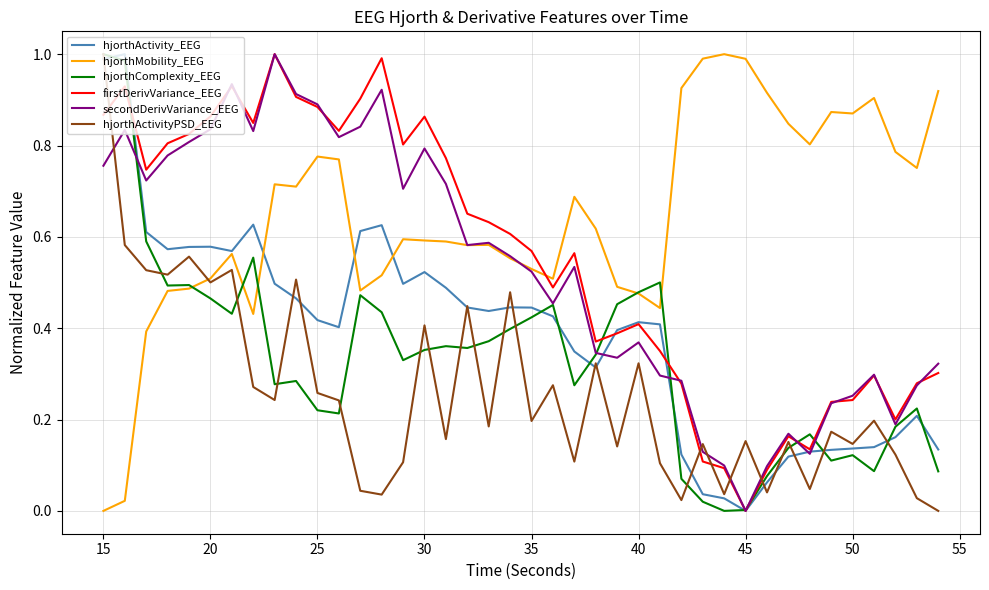

At how many categories does at least one series exceed 0?

40